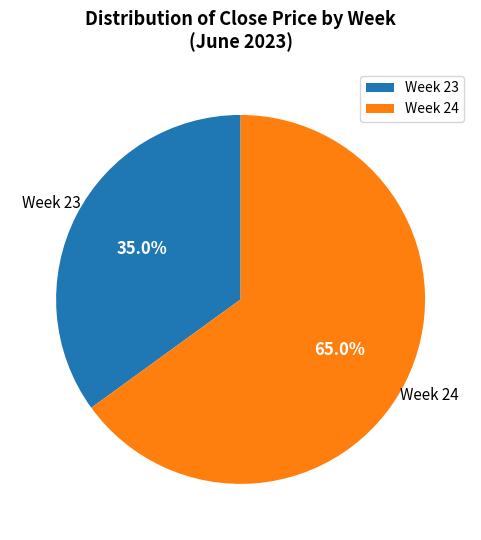

Does any single category account for the majority?

Yes